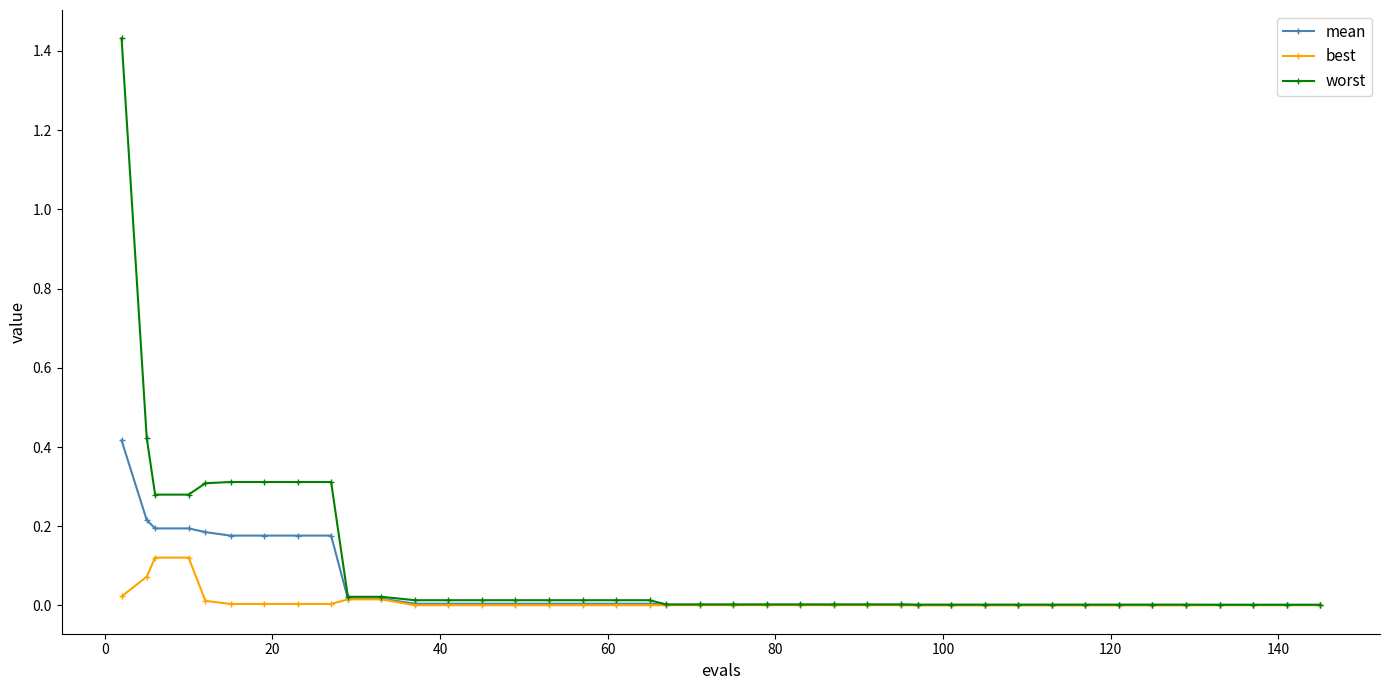

Count the number of categories in the chart.

40